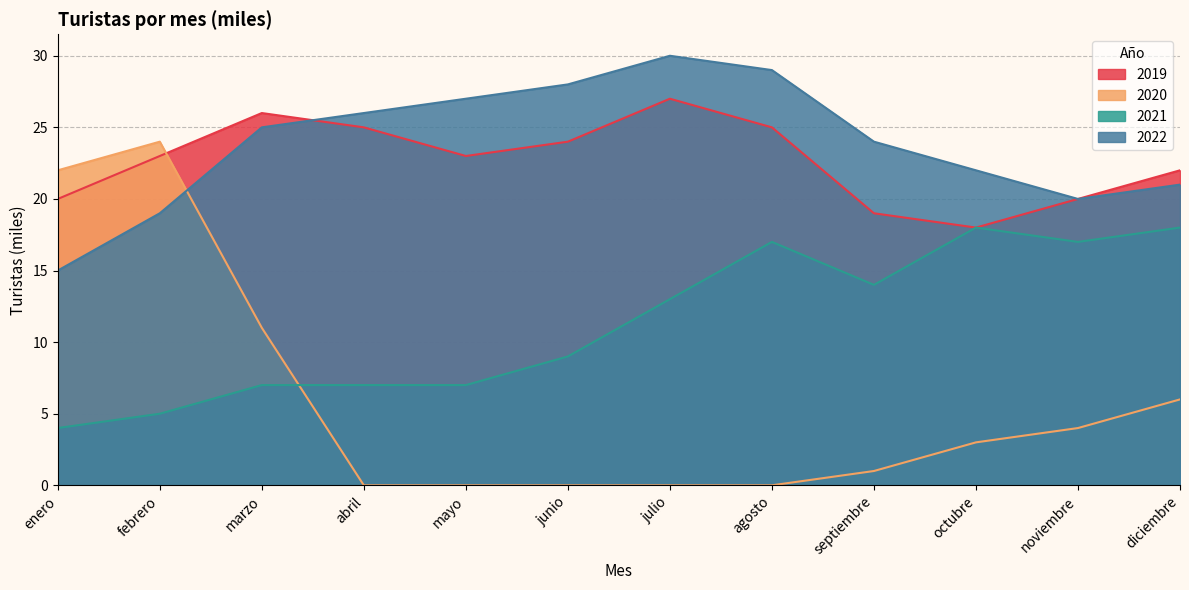

What is the approximate value of 2021 at noviembre, to the nearest 10?

20